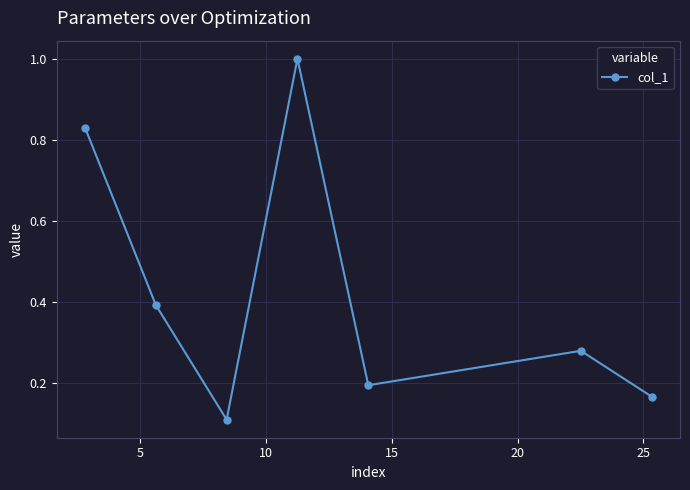

True or false: the data has more than 1 interior local peaks.

True